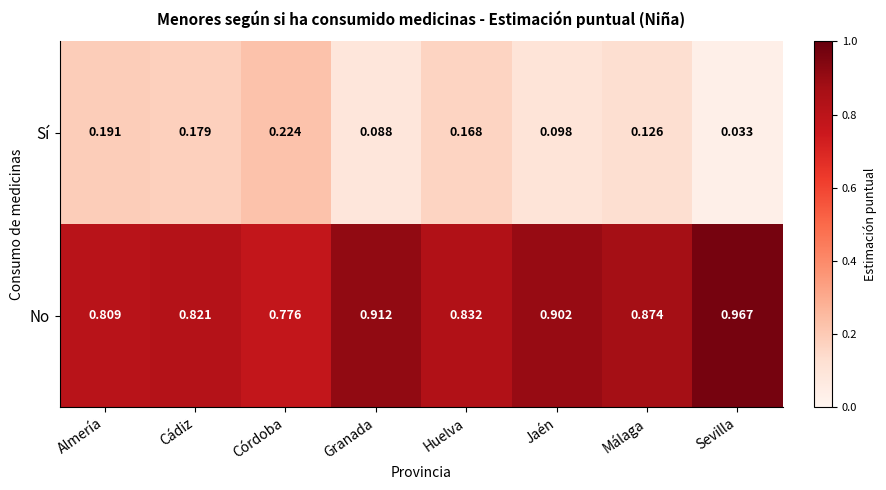

Rank the series at Huelva from highest to lowest value.

No, Sí